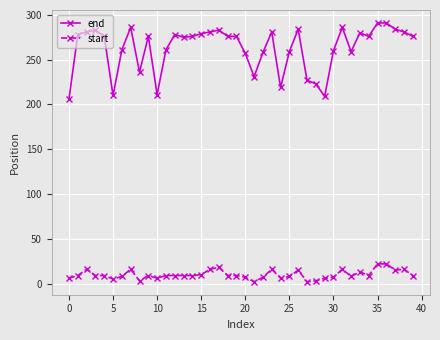

Count the number of data series in this chart.

2